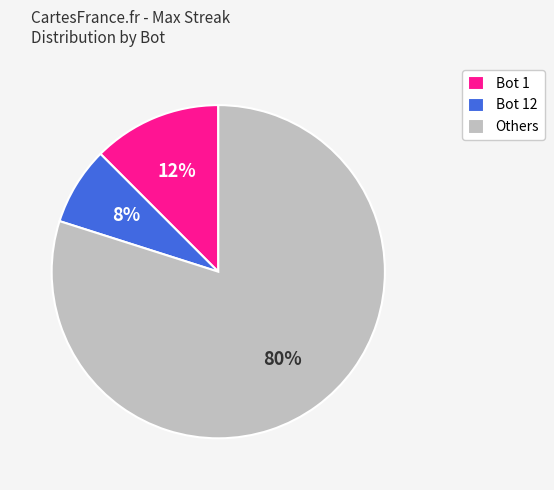

How many segments does this pie chart have?

3